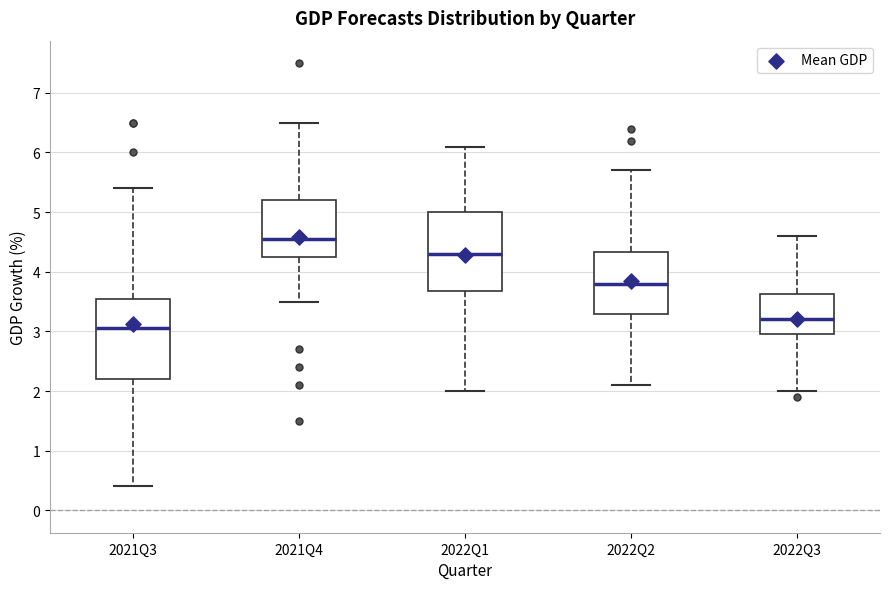

Reading left to right, read every box against the y-axis: the position of its median line, the range the box covers, and the ends of its whiskers. The values are not printed on the chart, so give them approximately, as read against the axis.

2021Q3: median 3.1, box 2.2 to 3.6, whiskers 0.4 to 5.4
2021Q4: median 4.6, box 4.3 to 5.2, whiskers 3.5 to 6.5
2022Q1: median 4.3, box 3.7 to 5.0, whiskers 2.0 to 6.1
2022Q2: median 3.8, box 3.3 to 4.3, whiskers 2.1 to 5.7
2022Q3: median 3.2, box 3.0 to 3.6, whiskers 2.0 to 4.6